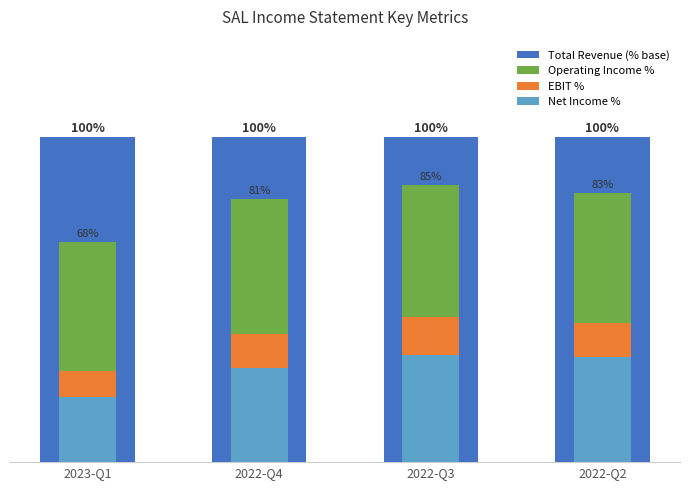

What is the total value across all series at 2023-Q1?

216.1